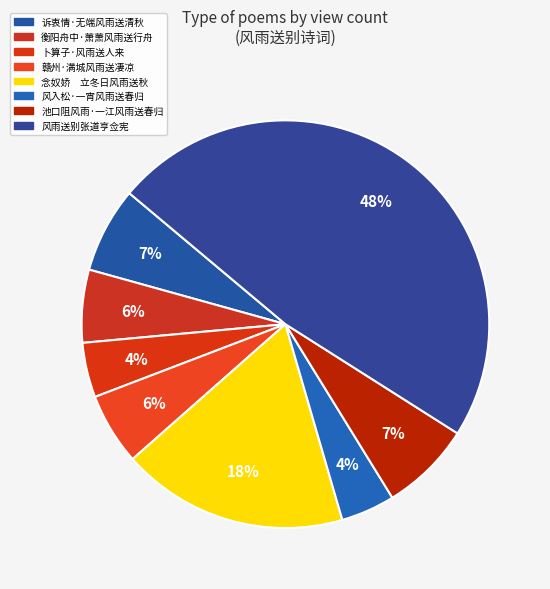

What is the largest slice in the pie chart?

风雨送别张道亨佥宪